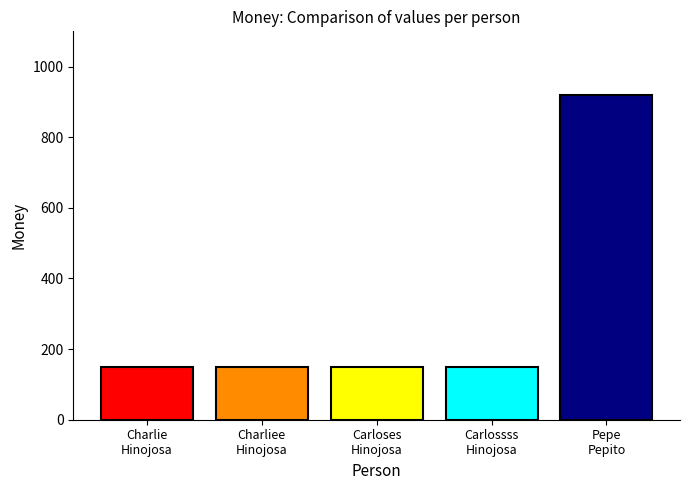

What is the maximum value shown in the chart?

921